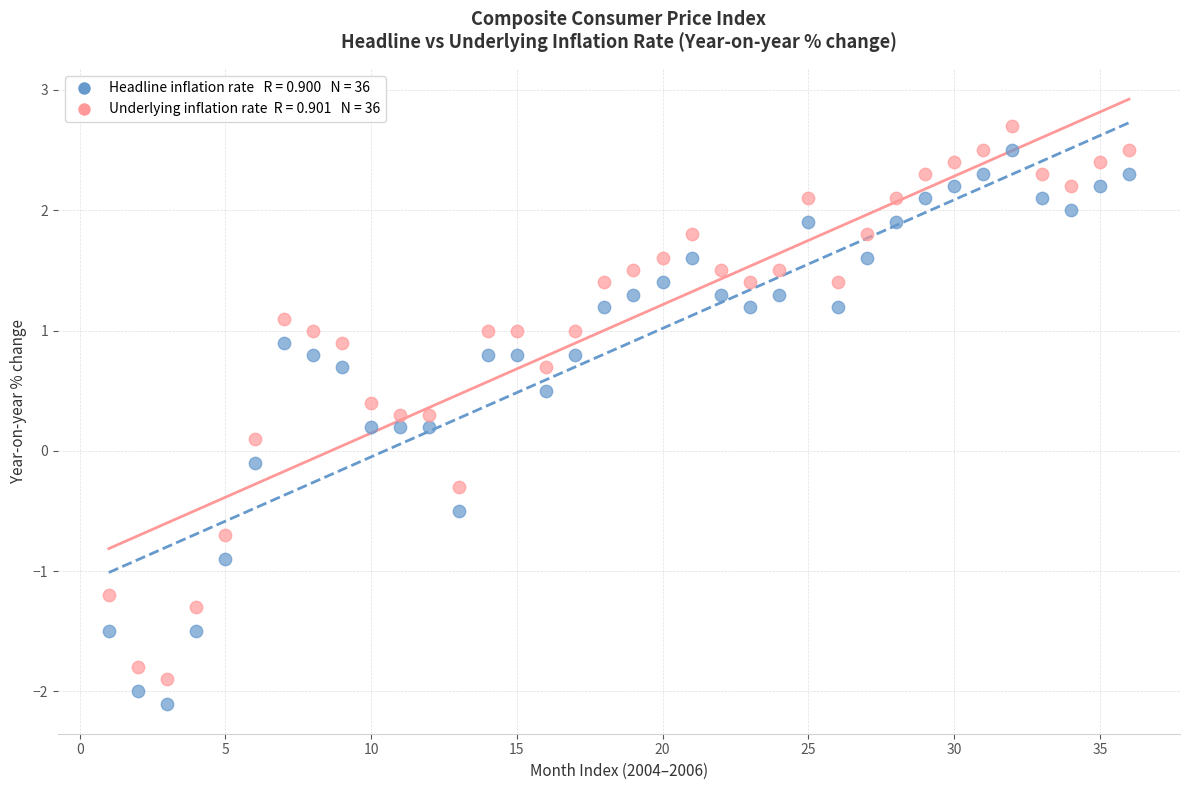

Across all data points, what is the range of Y values (max minus min)?

4.8